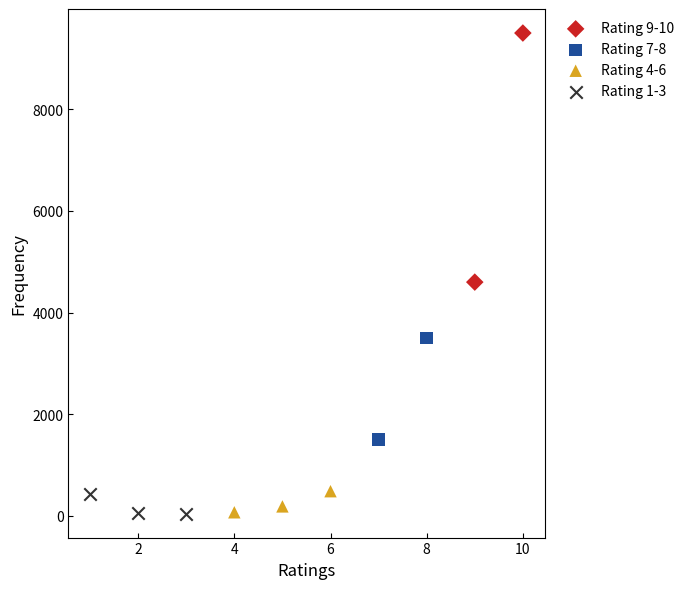

What are all the series names shown in the legend?

Rating 9-10, Rating 7-8, Rating 4-6, Rating 1-3